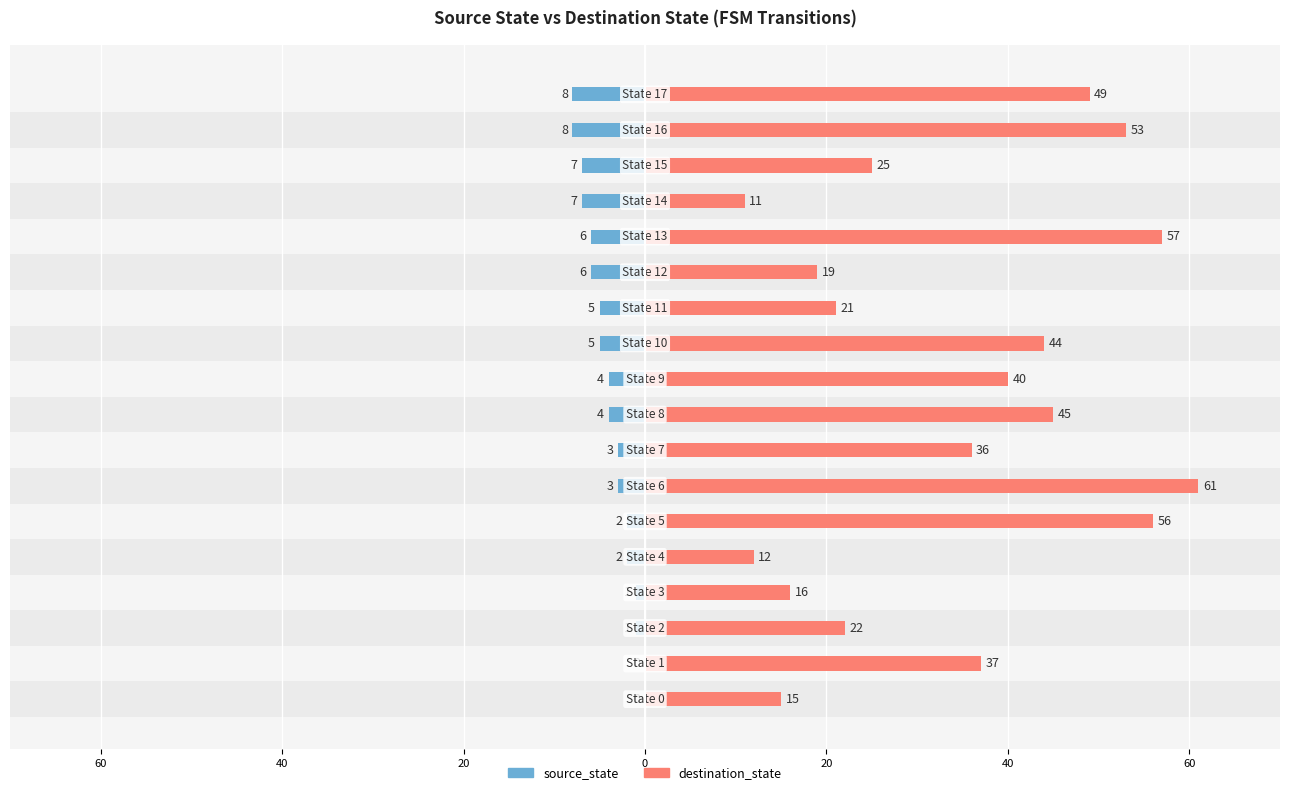

What is the maximum value shown in the chart?

61